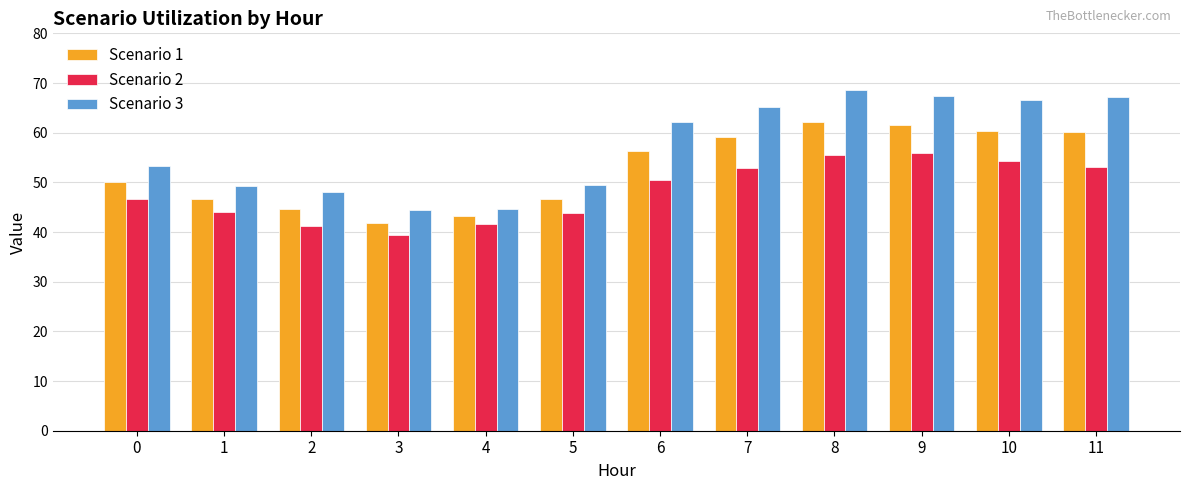

Which series has the widest spread of values?

Scenario 3